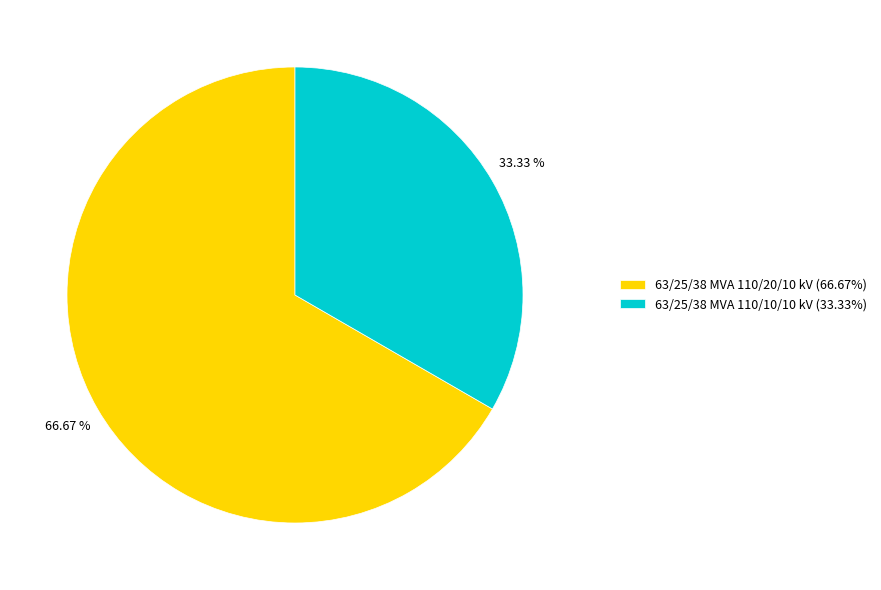

Rank the categories by value from lowest to highest.

63/25/38 MVA 110/10/10 kV, 63/25/38 MVA 110/20/10 kV